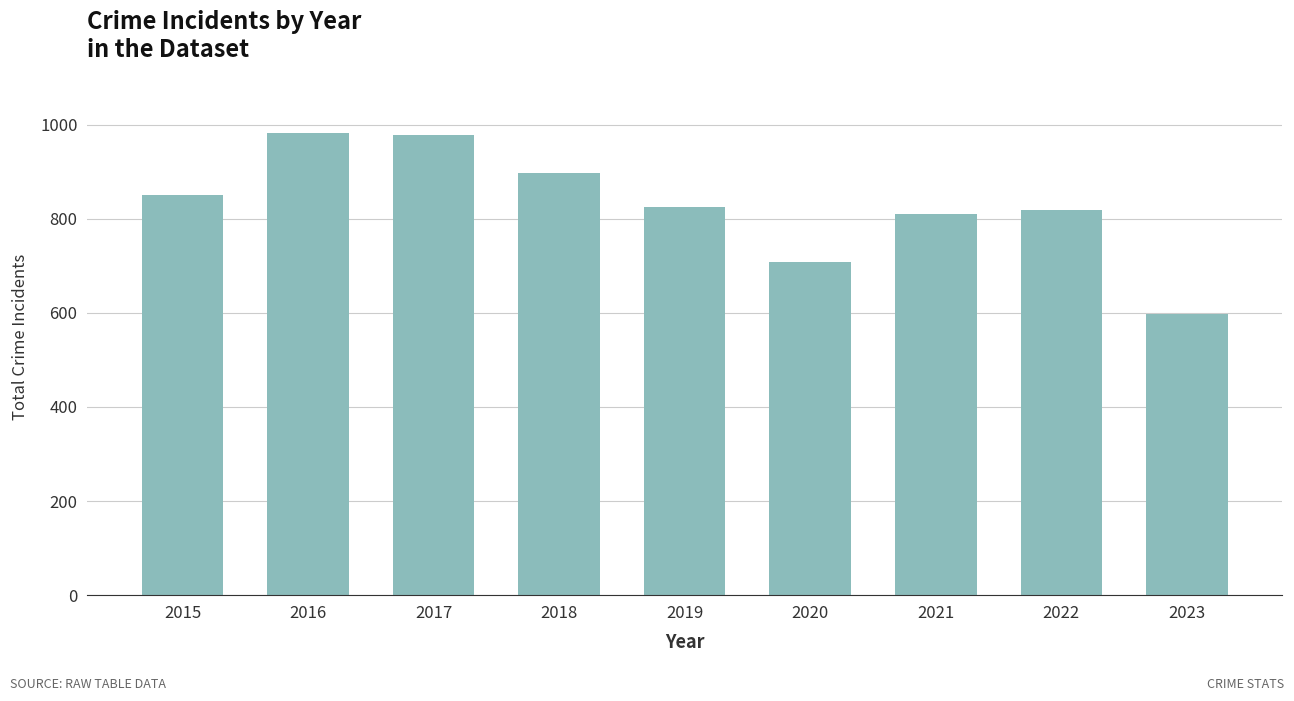

How many data points are less than 826?

4